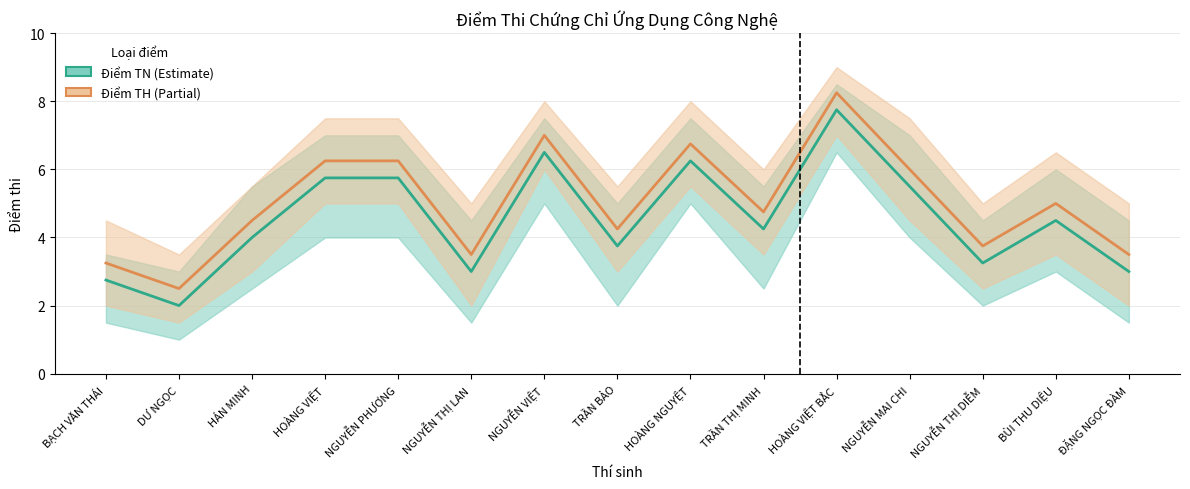

True or false: Điểm TN has a value of 2.0 at DƯ NGỌC.

True